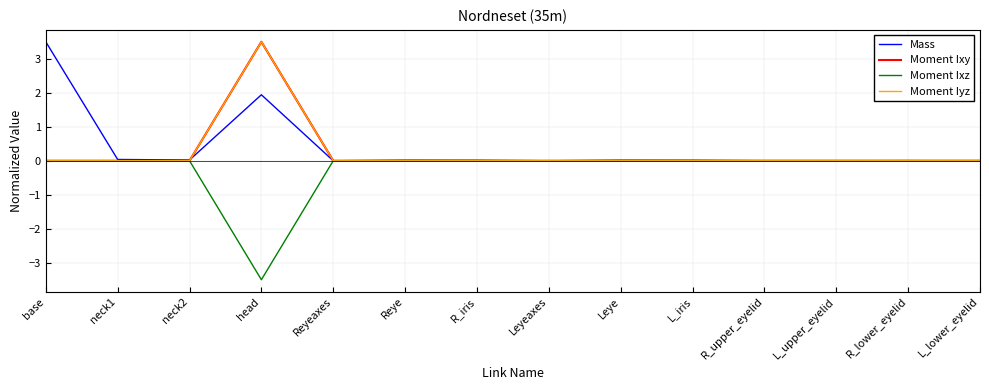

At which category does the chart reach its minimum across all series?

head